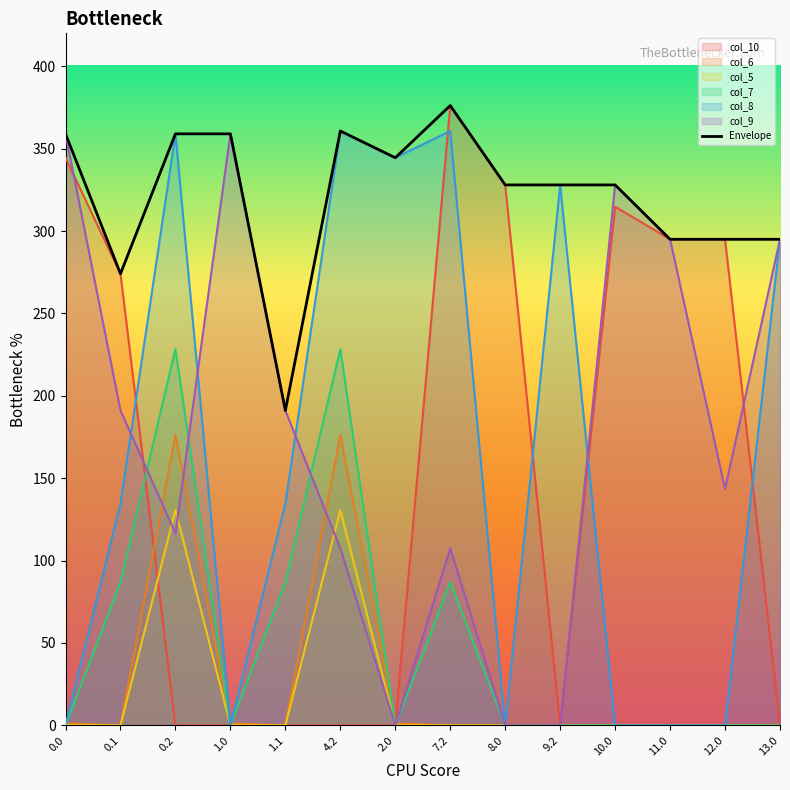

Where is the first local maximum?

4.2